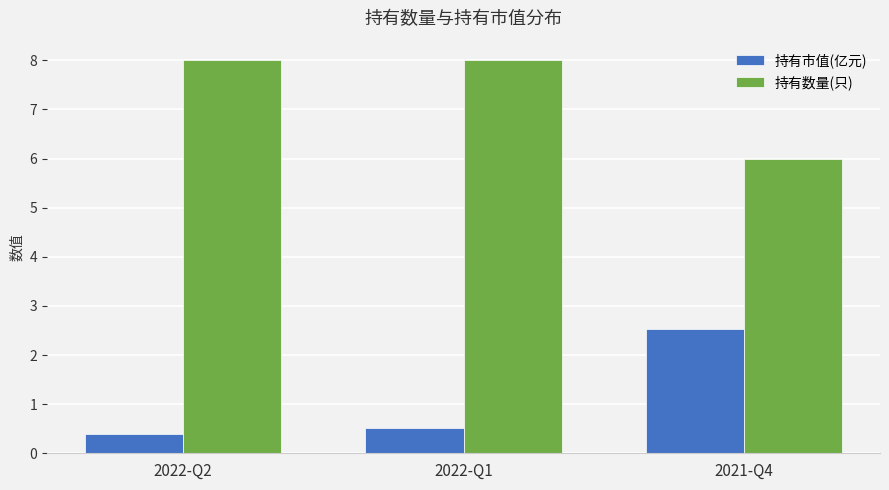

What is the difference between the highest and lowest values at 2021-Q4?

3.5